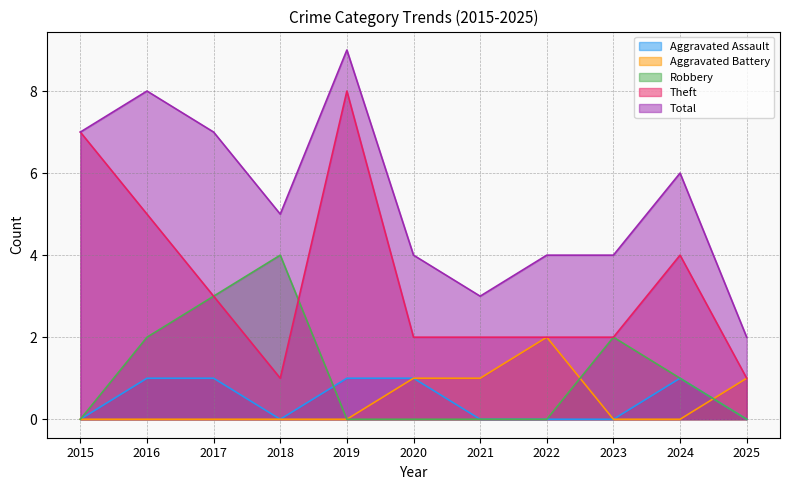

At which label does Total reach its minimum?

2025